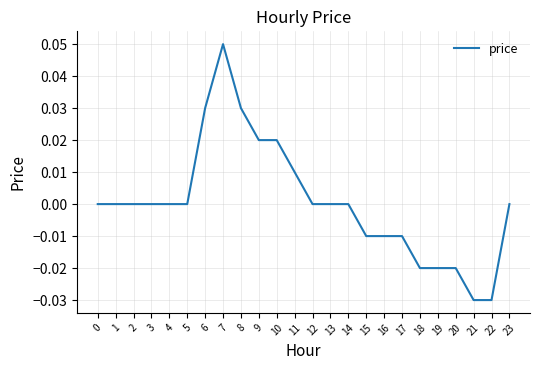

Which category has the highest value across all series?

7